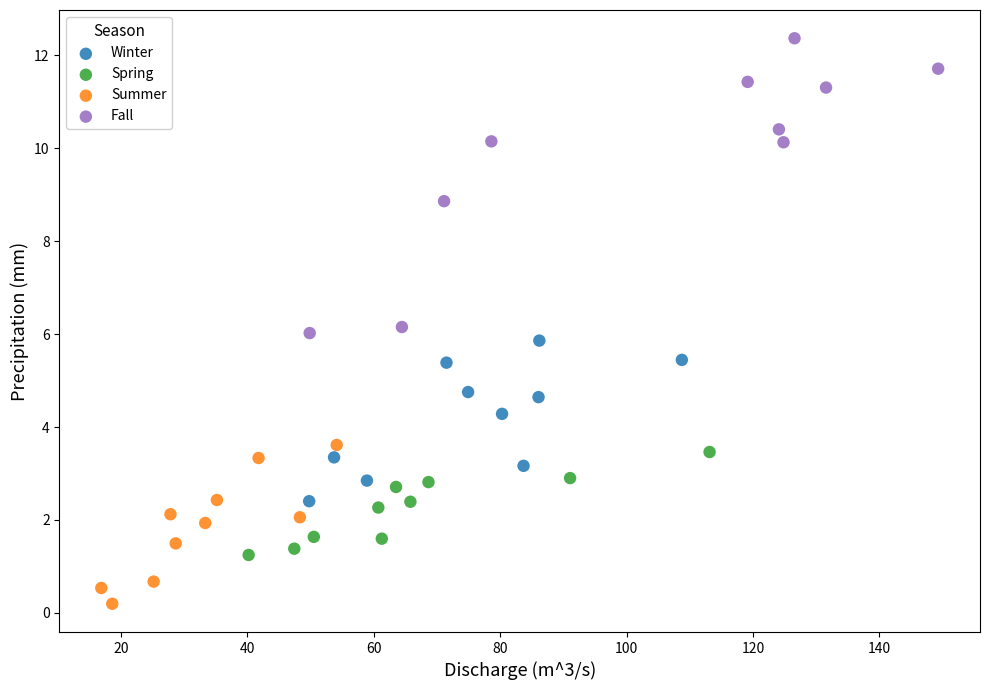

Which series reaches the maximum Y coordinate?

Fall